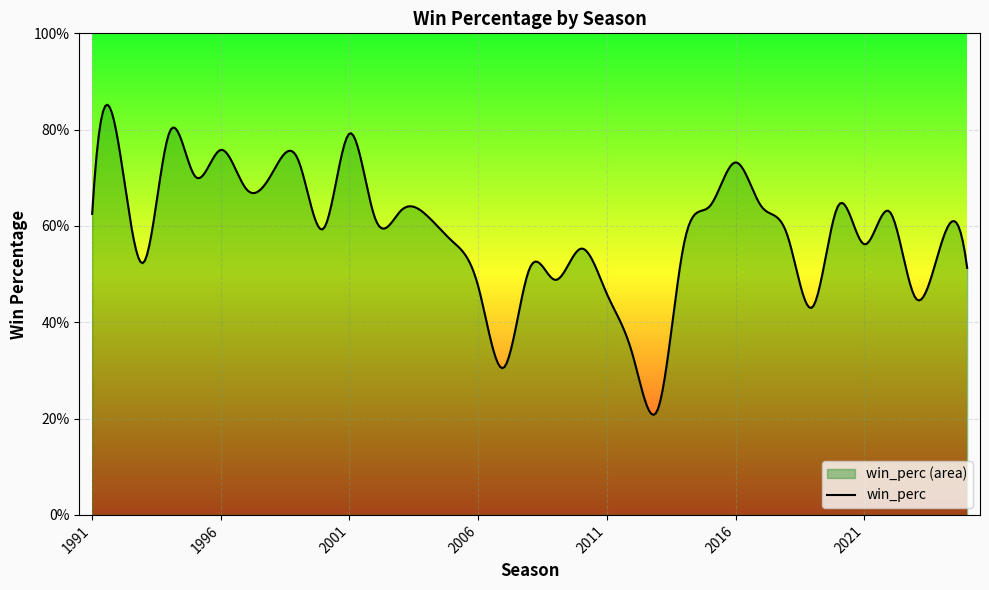

What is the greatest value displayed?

0.8